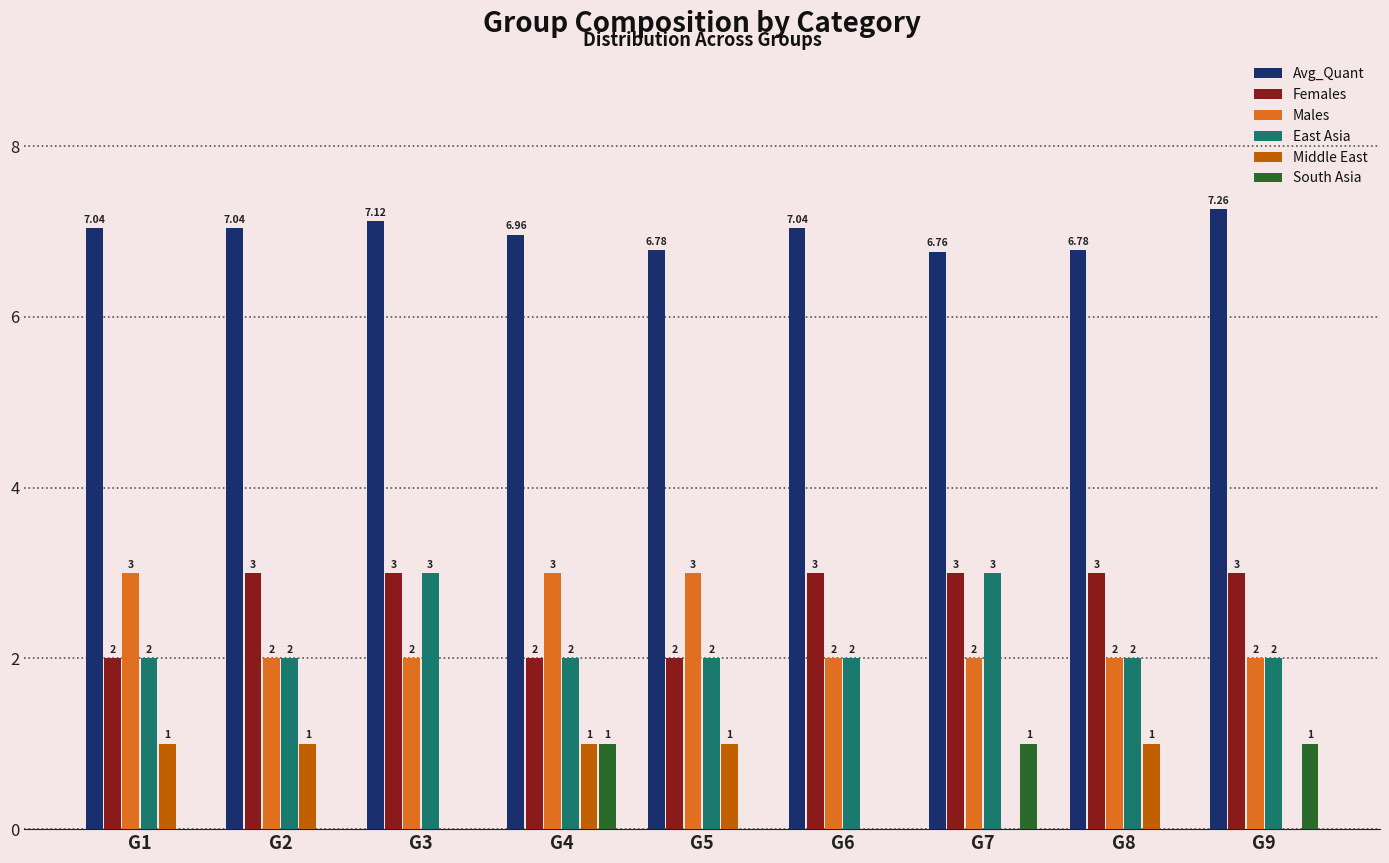

What is the sum of the East Asia values at G6 and G1?

4.0